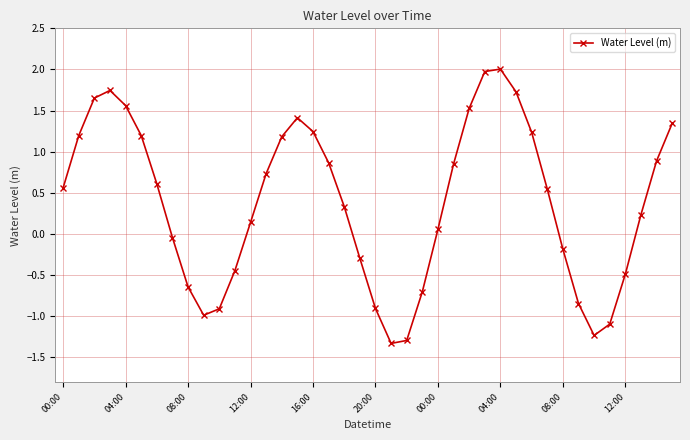

How many points are lower than both their immediate neighbors (excluding endpoints)?

3